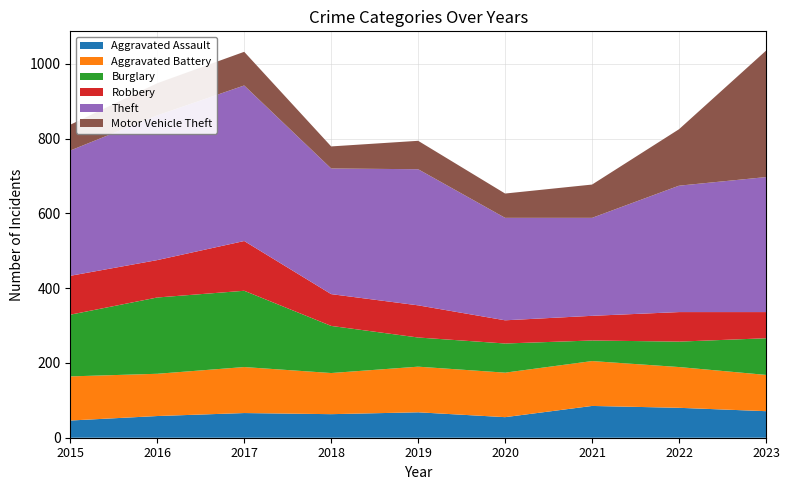

Reading right to left, transcribe all the data shown in this chart.

Aggravated Assault: 71	80	85	55	68	63	66	58	46
Aggravated Battery: 97	109	120	119	122	110	123	113	118
Burglary: 98	68	55	78	78	126	204	204	165
Robbery: 70	79	66	62	86	85	133	100	104
Theft: 361	338	262	274	364	336	416	387	335
Motor Vehicle Theft: 338	151	89	65	76	59	90	86	69